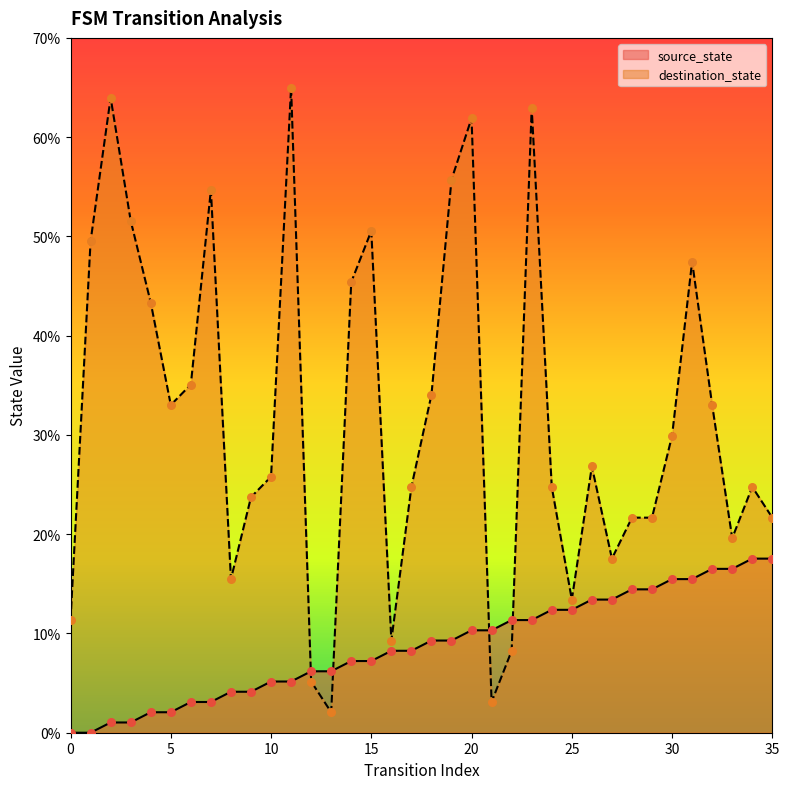

At which category is the sum across all series the highest?

23